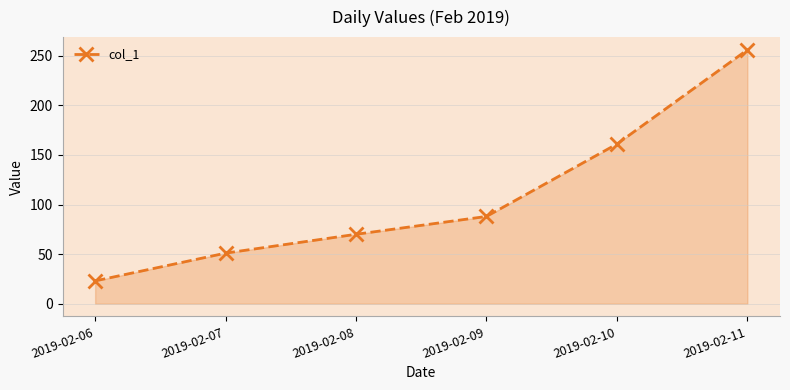

Reading right to left, what are all the values shown in this chart?

2019-02-11=256	2019-02-10=161	2019-02-09=88	2019-02-08=70	2019-02-07=51	2019-02-06=23